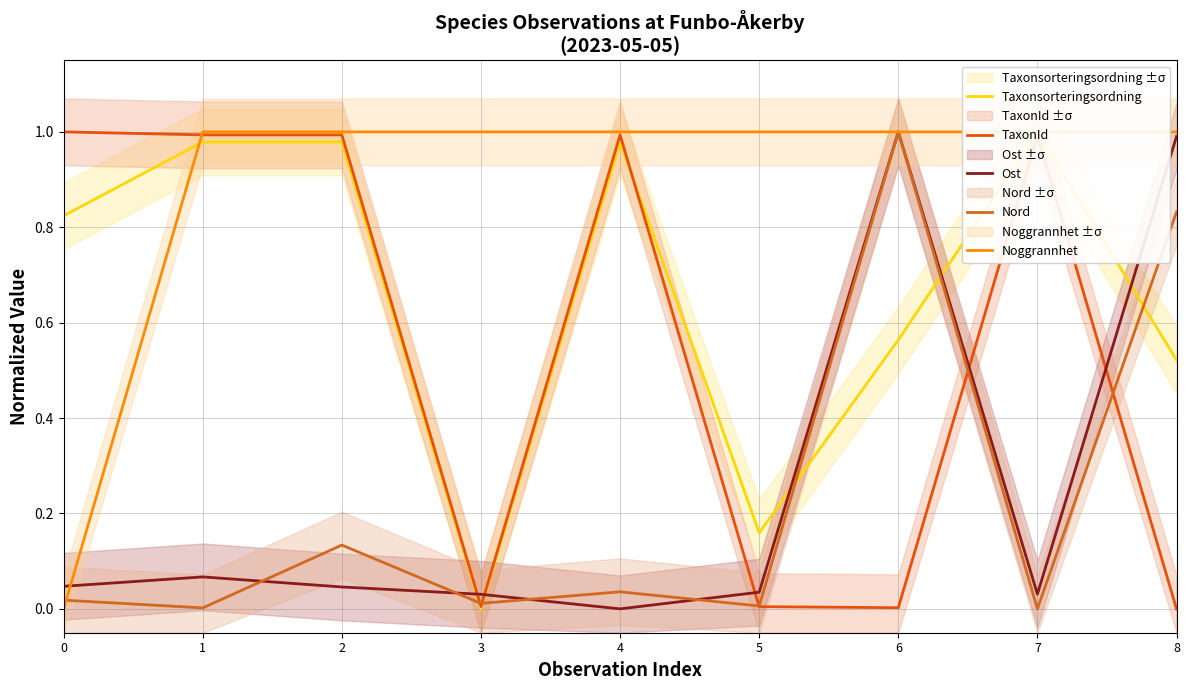

Reading left to right, transcribe all the data shown in this chart.

Taxonsorteringsordning: 0.8	1.0	1.0	0.0	1.0	0.2	0.6	1.0	0.5
TaxonId: 1.0	1.0	1.0	0.0	1.0	0.0	0.0	1.0	0.0
Ost: 0.0	0.1	0.0	0.0	0.0	0.0	1.0	0.0	1.0
Nord: 0.0	0.0	0.1	0.0	0.0	0.0	1.0	0.0	0.8
Noggrannhet: 0.0	1.0	1.0	1.0	1.0	1.0	1.0	1.0	1.0